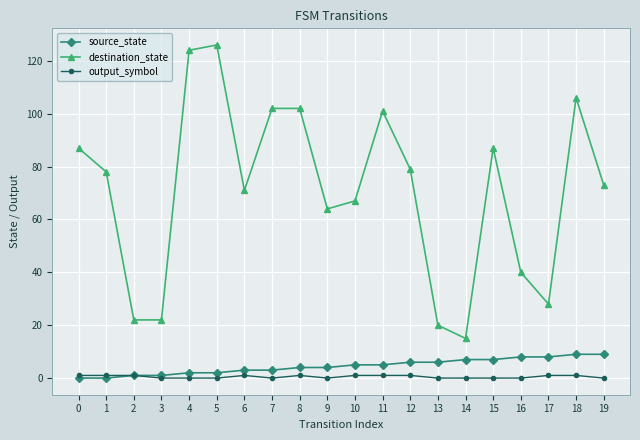

Is the value of output_symbol at 1 greater than the value of source_state at 9?

No